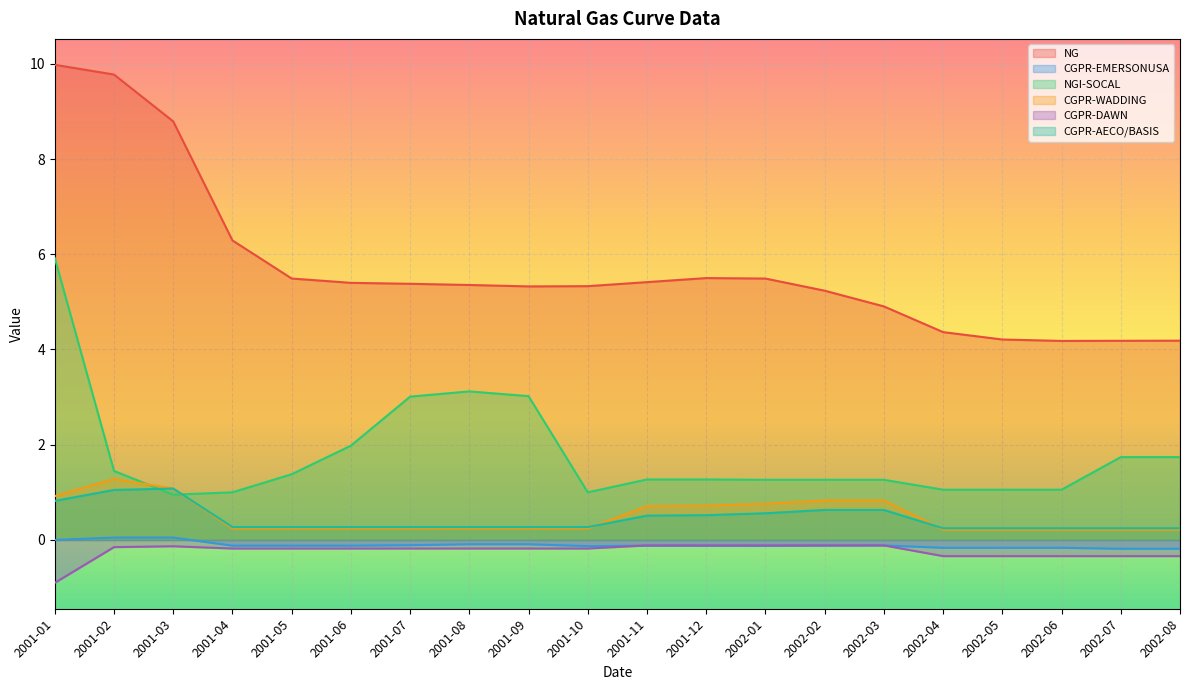

What position from the right is 2001-01?

20